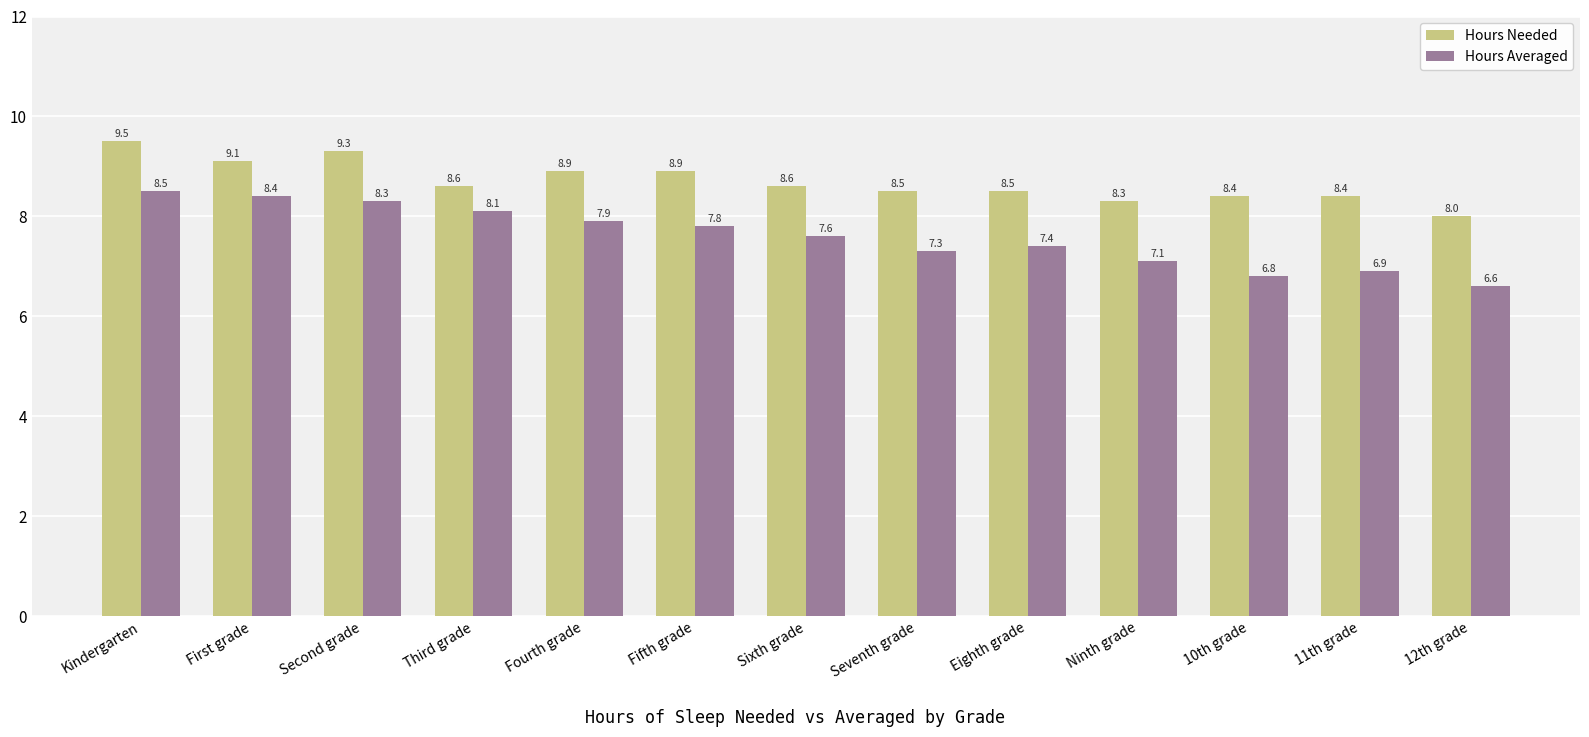

What is the smallest value displayed?

6.6